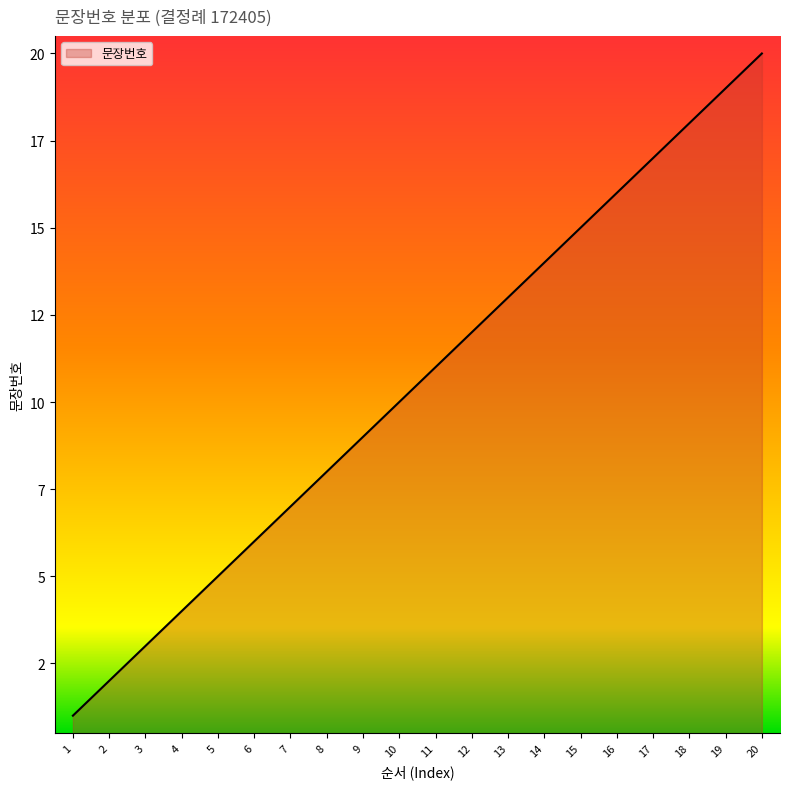

Does the chart have visible grid lines?

No